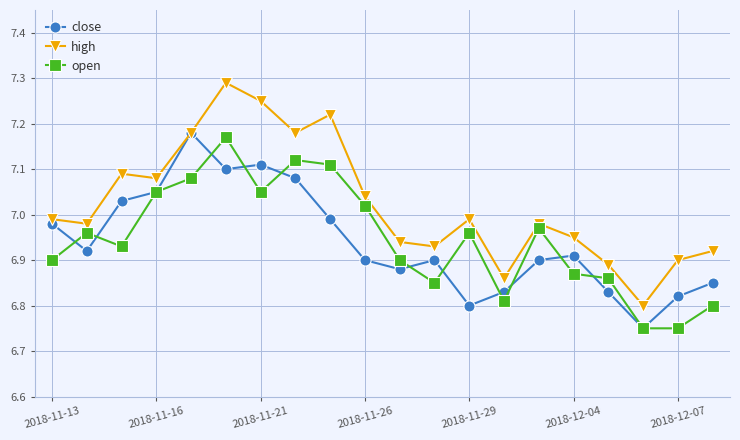

Which series has the largest range (max minus min)?

high